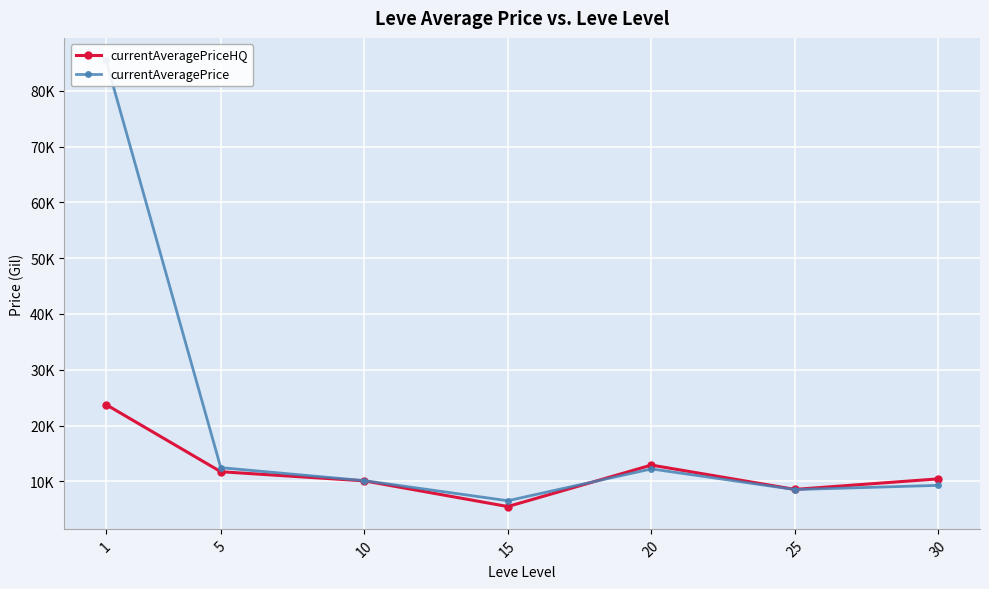

List the series in order of their overall mean, lowest first.

currentAveragePriceHQ, currentAveragePrice